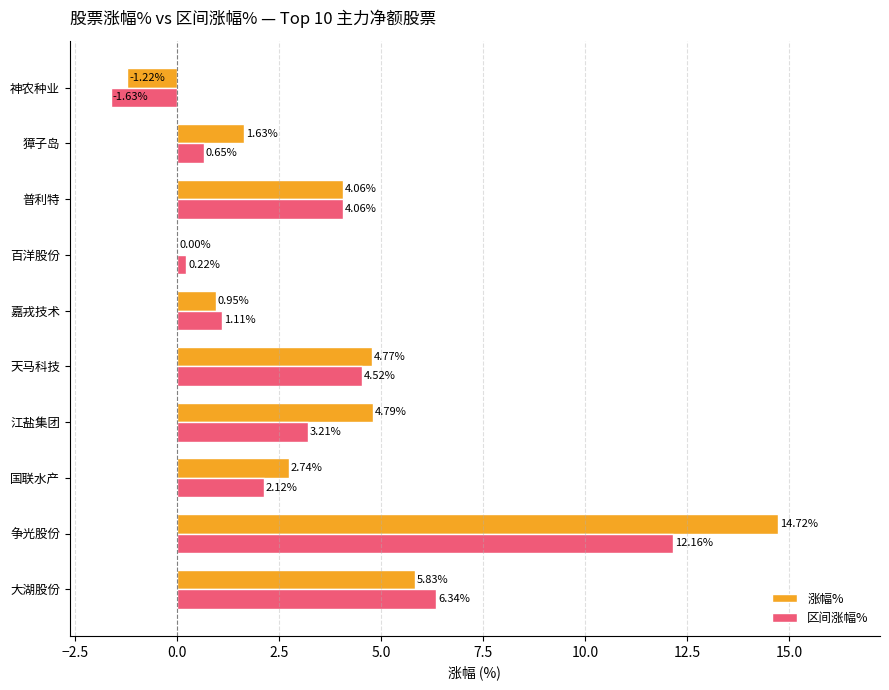

What is the sum of the 涨幅% values at 獐子岛 and 普利特?

5.7